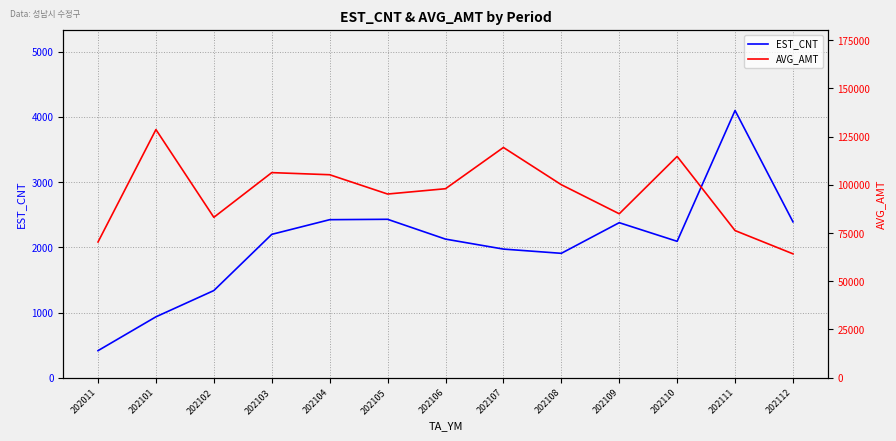

Does the chart have visible grid lines?

Yes